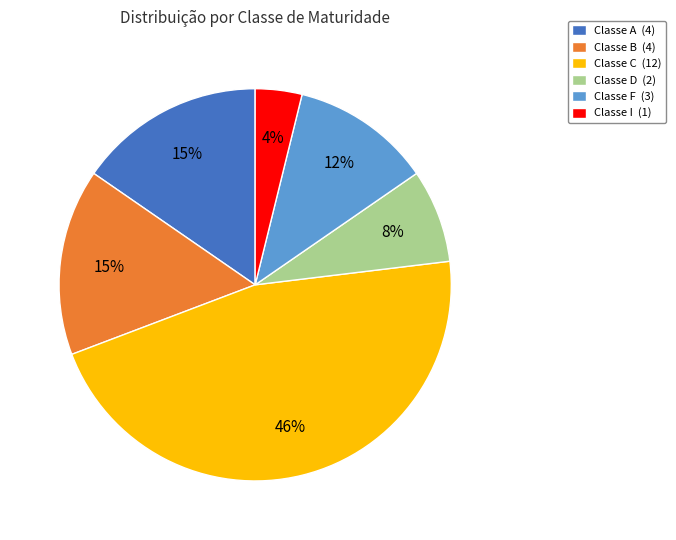

Combined, do Classe F (3) and Classe B (4) account for over 50%?

No